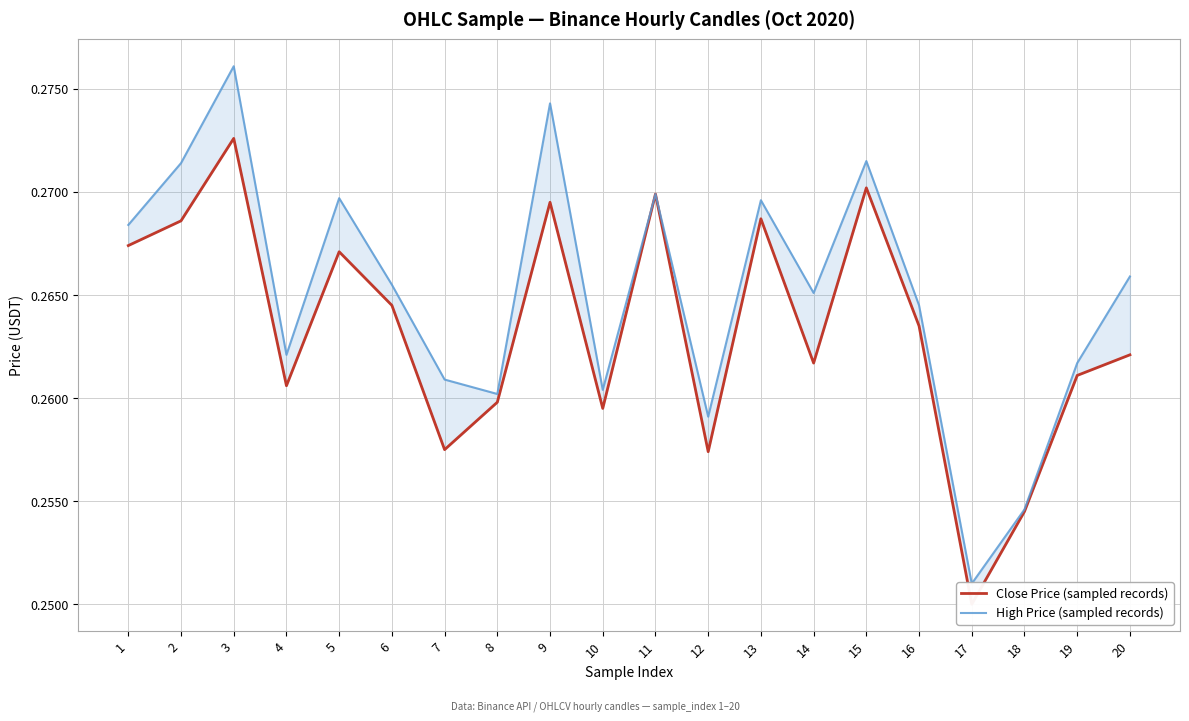

How many distinct data groups are displayed?

2